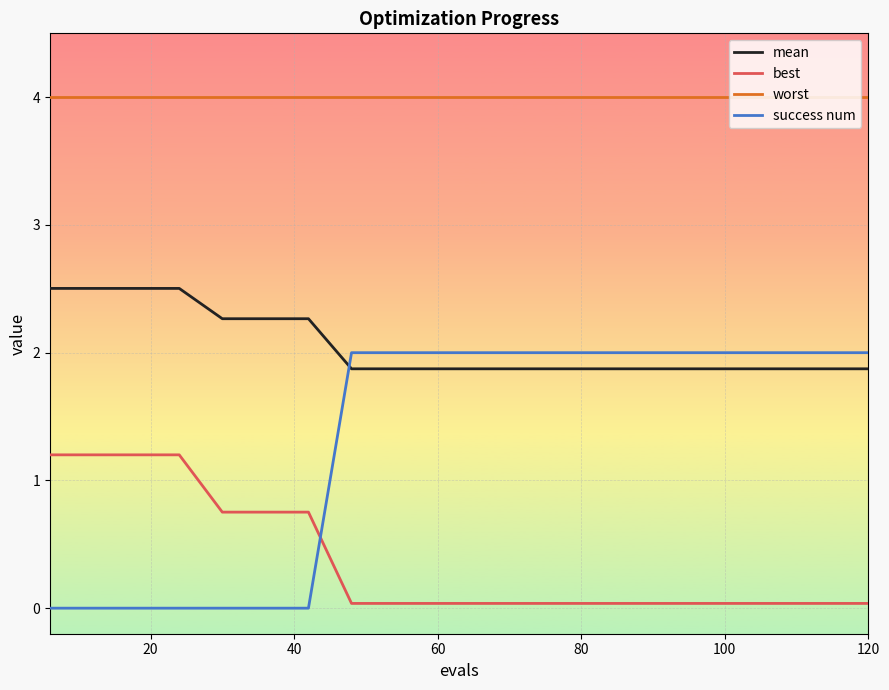

What is the maximum value for mean?

2.5